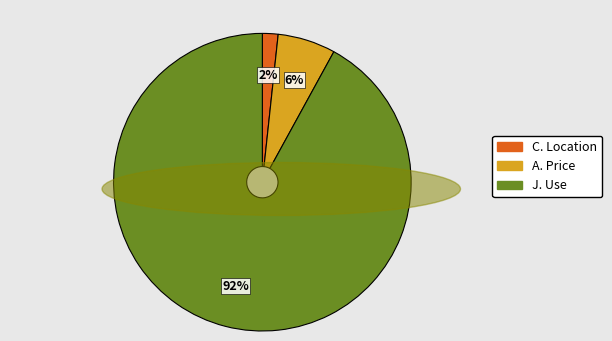

Which category has the smallest portion of the pie?

C. Location